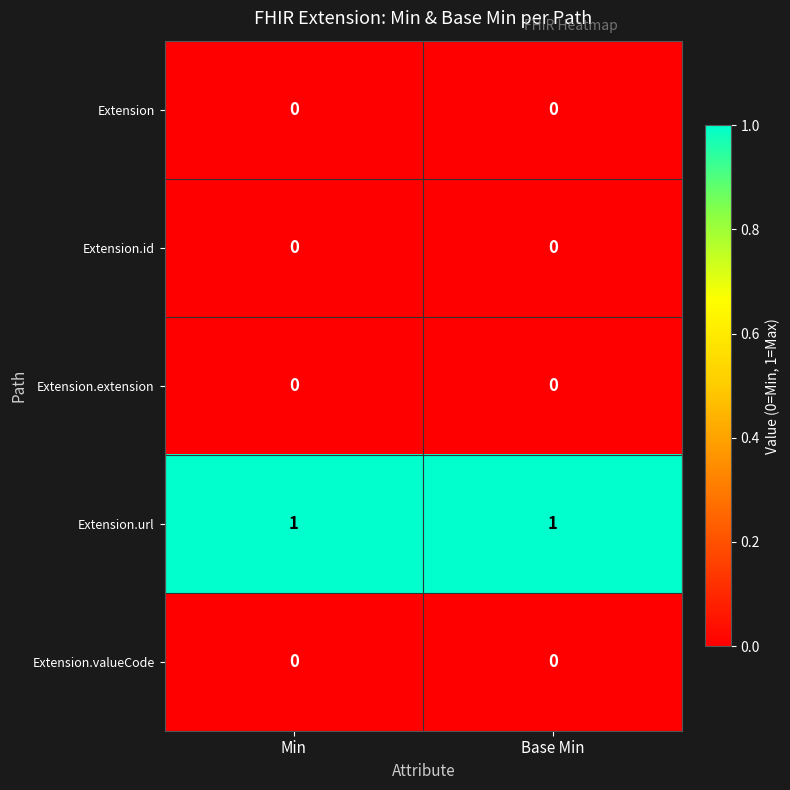

Which series has the largest total across all categories?

Extension.url